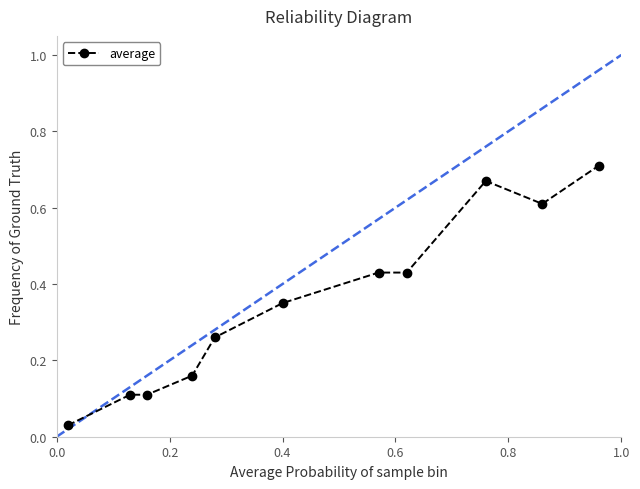

Does the chart have visible grid lines?

No